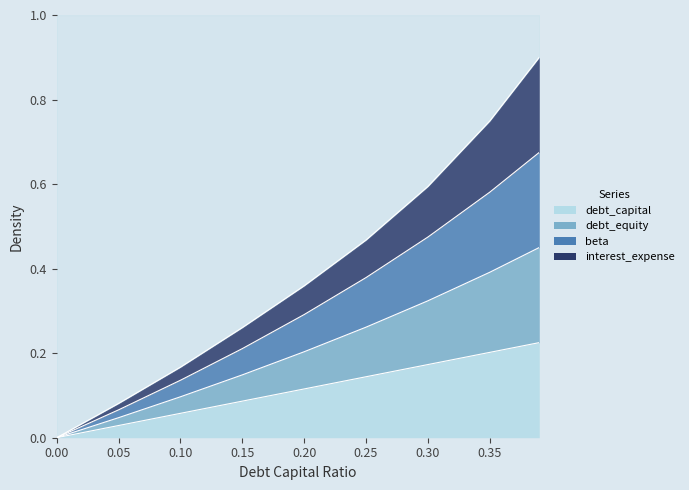

What is the spread (max minus min) of values at 0.15?

0.2